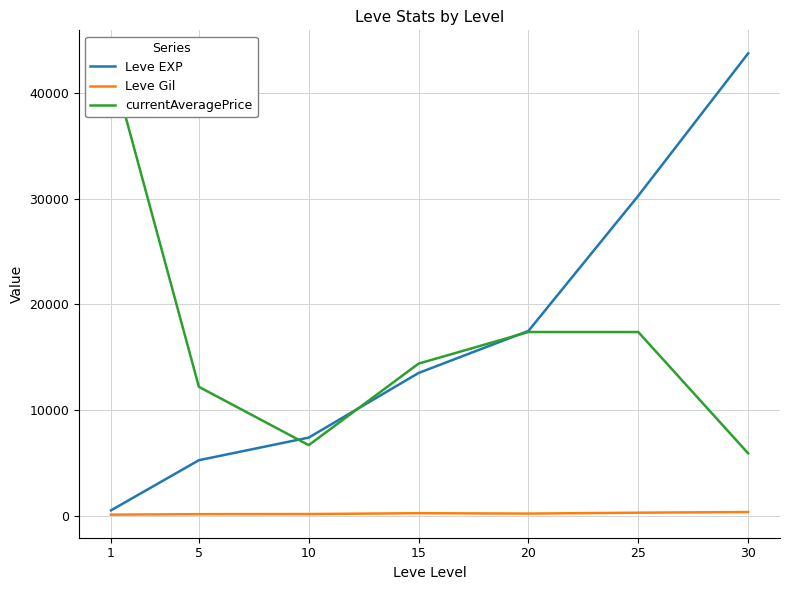

What is the difference between the highest and lowest values at 20?

17272.5